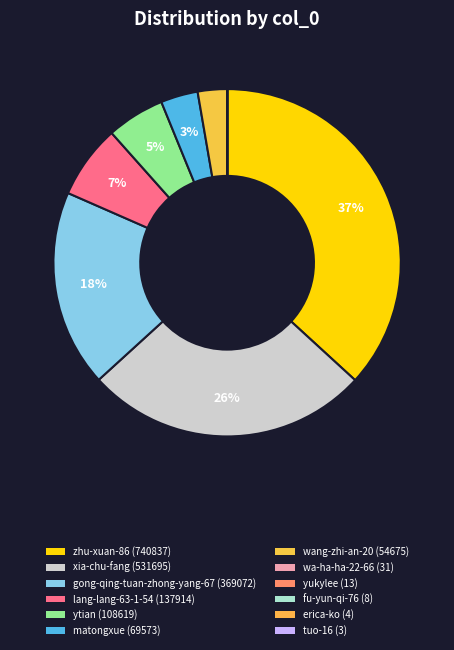

Rank the categories by value from lowest to highest.

tuo-16, erica-ko, fu-yun-qi-76, yukylee, wa-ha-ha-22-66, wang-zhi-an-20, matongxue, ytian, lang-lang-63-1-54, gong-qing-tuan-zhong-yang-67, xia-chu-fang, zhu-xuan-86